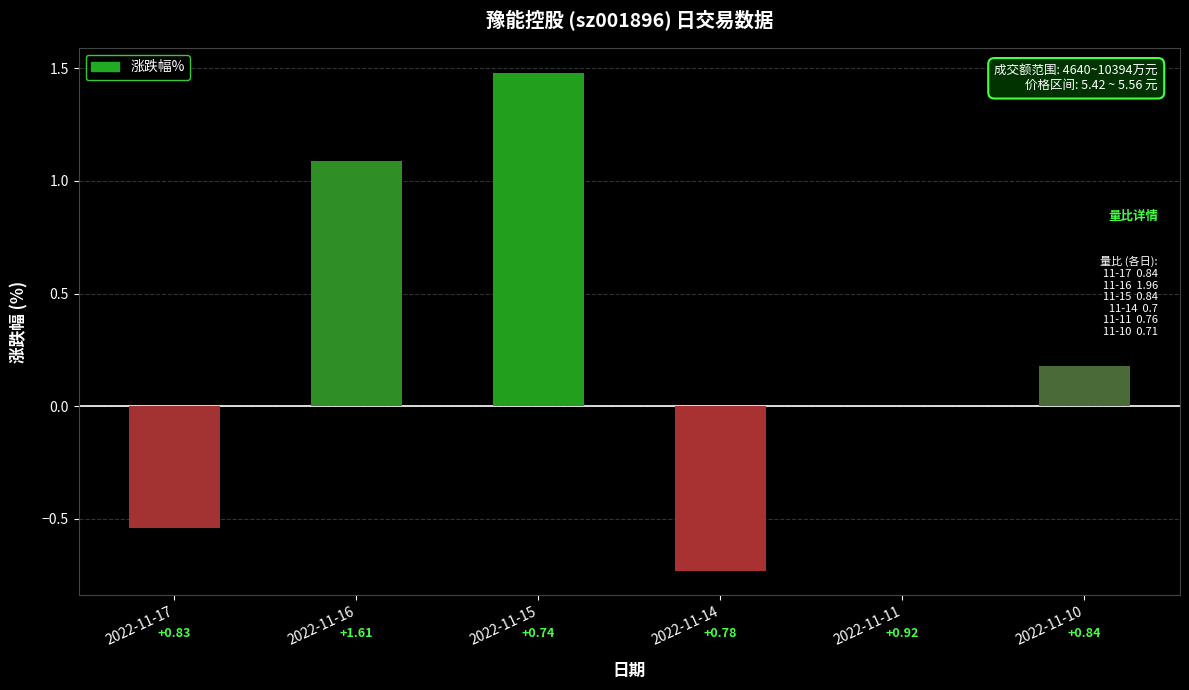

How many data points are above 0?

3